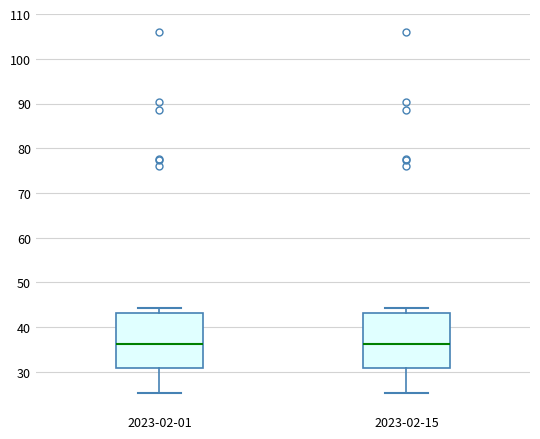

Reading left to right, read every box against the y-axis: the position of its median line, the range the box covers, and the ends of its whiskers. The values are not printed on the chart, so give them approximately, as read against the axis.

2023-02-01: median 36, box 31 to 43, whiskers 25 to 44
2023-02-15: median 36, box 31 to 43, whiskers 25 to 44